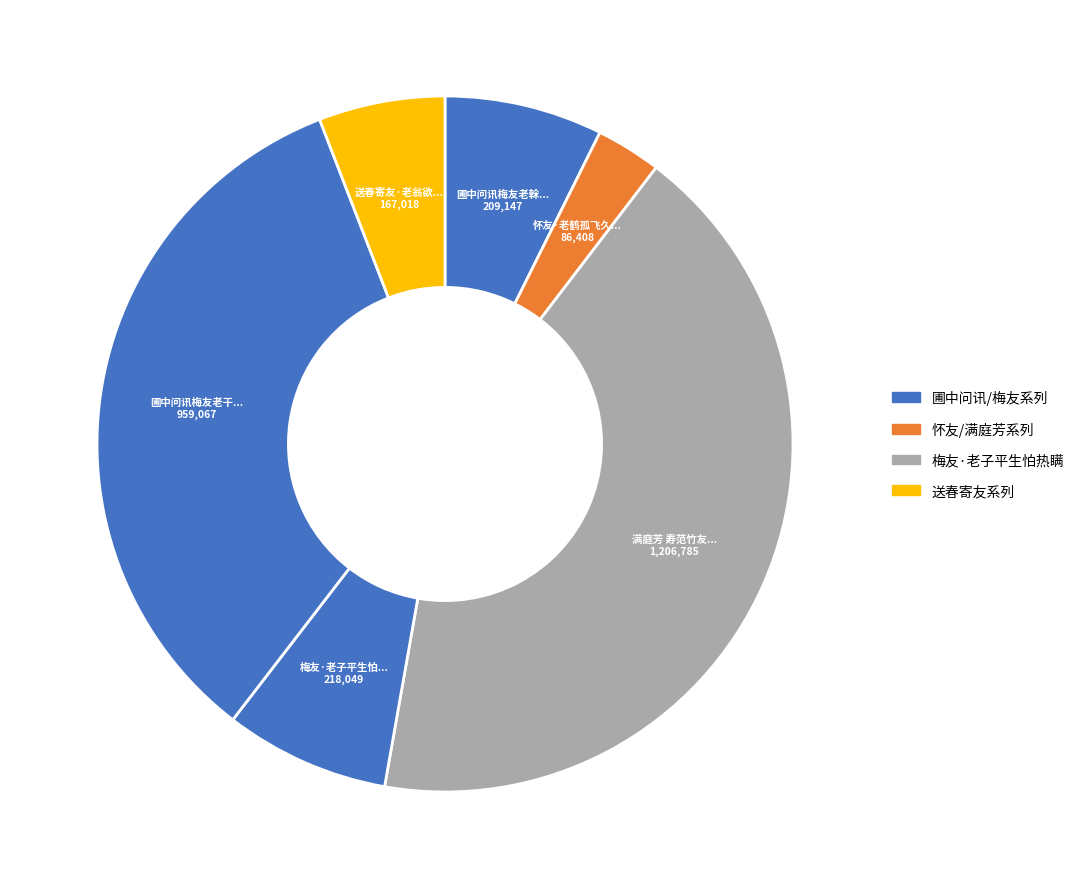

Rank the categories by value from highest to lowest.

满庭芳 寿范竹友老乡长, 圃中问讯梅友老干疏花有足喜者, 梅友·老子平生怕热瞒, 圃中问讯梅友老榦疏花有足喜者, 送春寄友·老翁欲作送春诗, 怀友·老鹤孤飞久失群